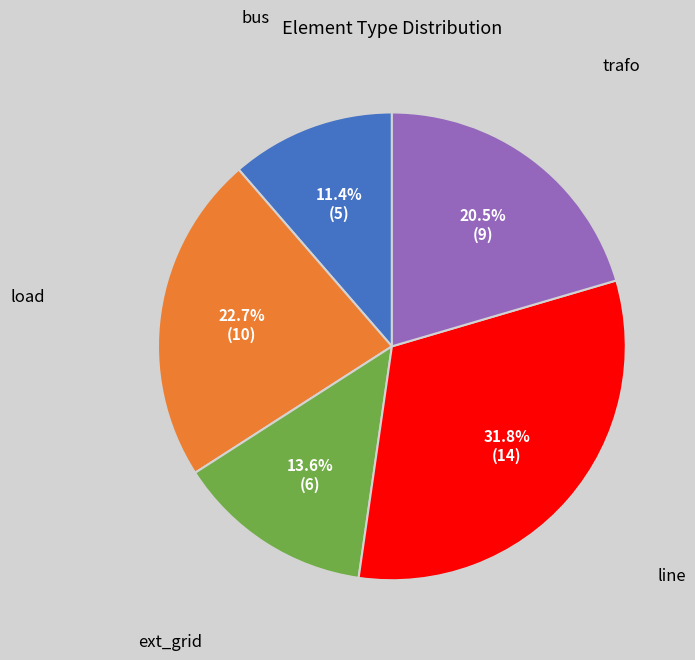

Approximately how many times larger is the value at load compared to bus?

2.0